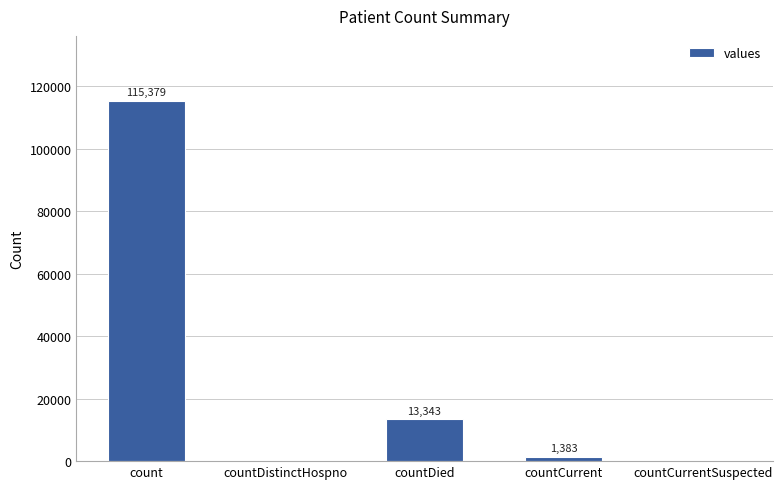

Is it true that the value at countDistinctHospno is 0?

True